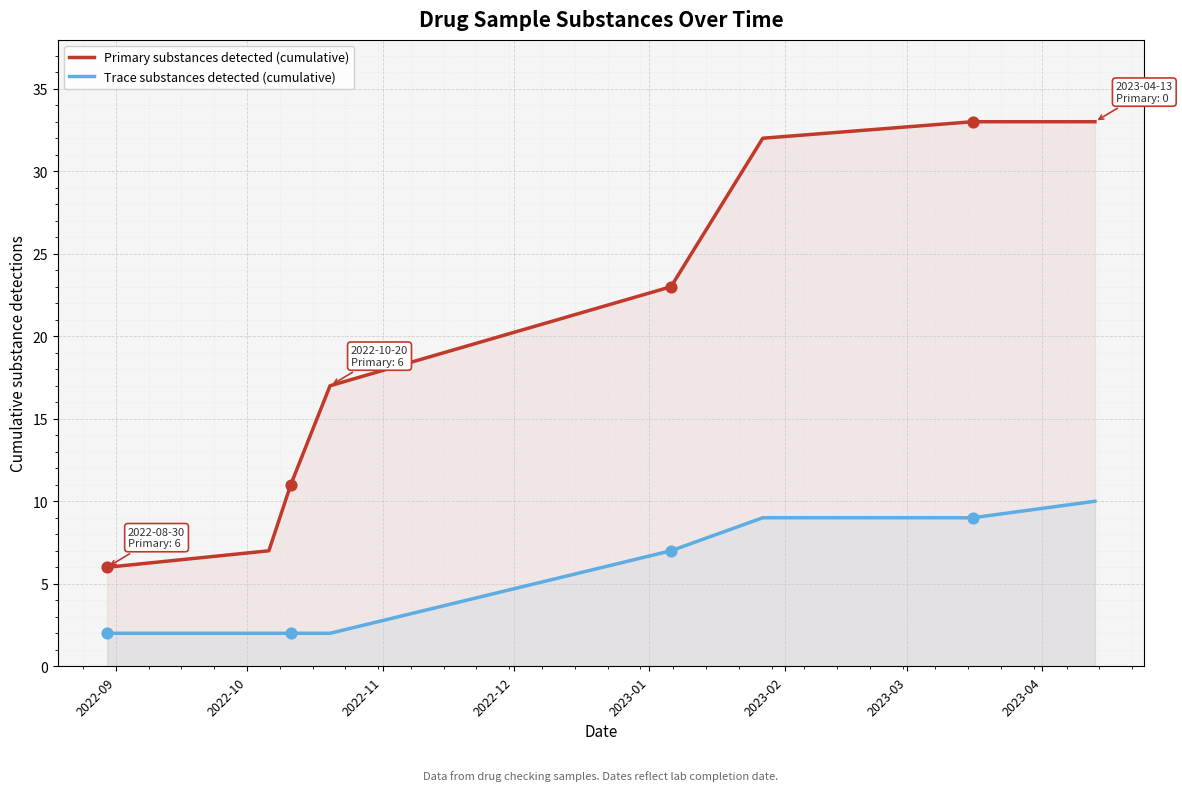

Which series has the largest total across all categories?

Primary substances detected (cumulative)